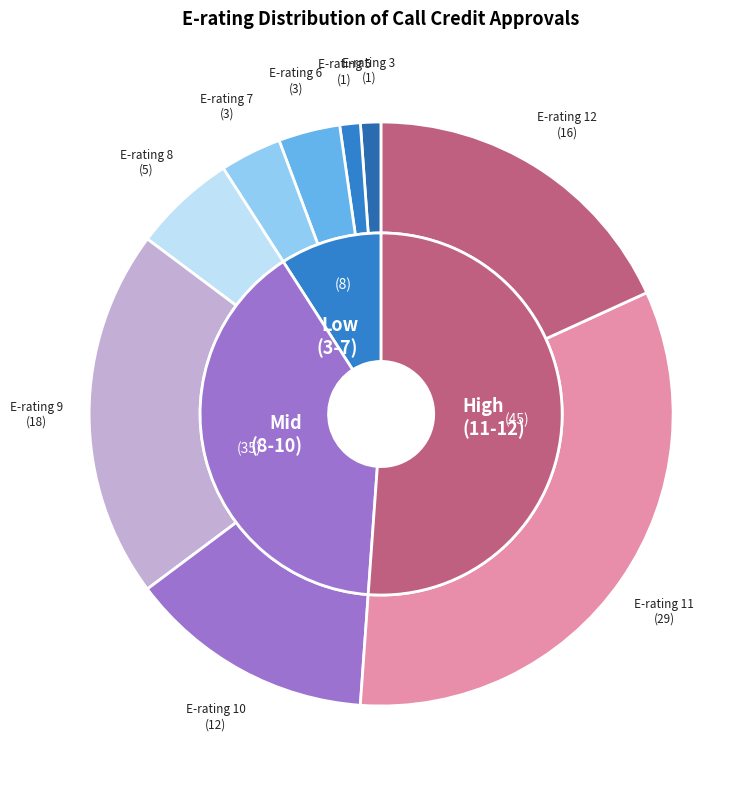

What percentage is NOT represented by E-rating 10?

86.4%